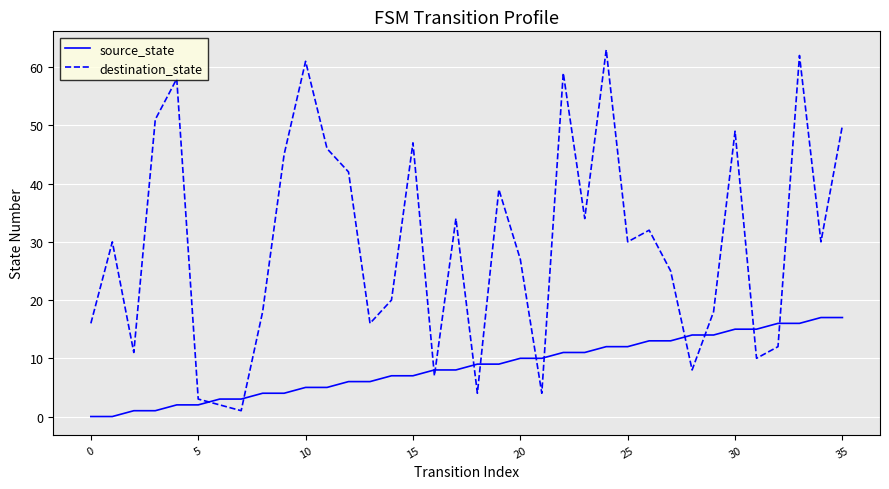

How many lines are shown in the chart?

2